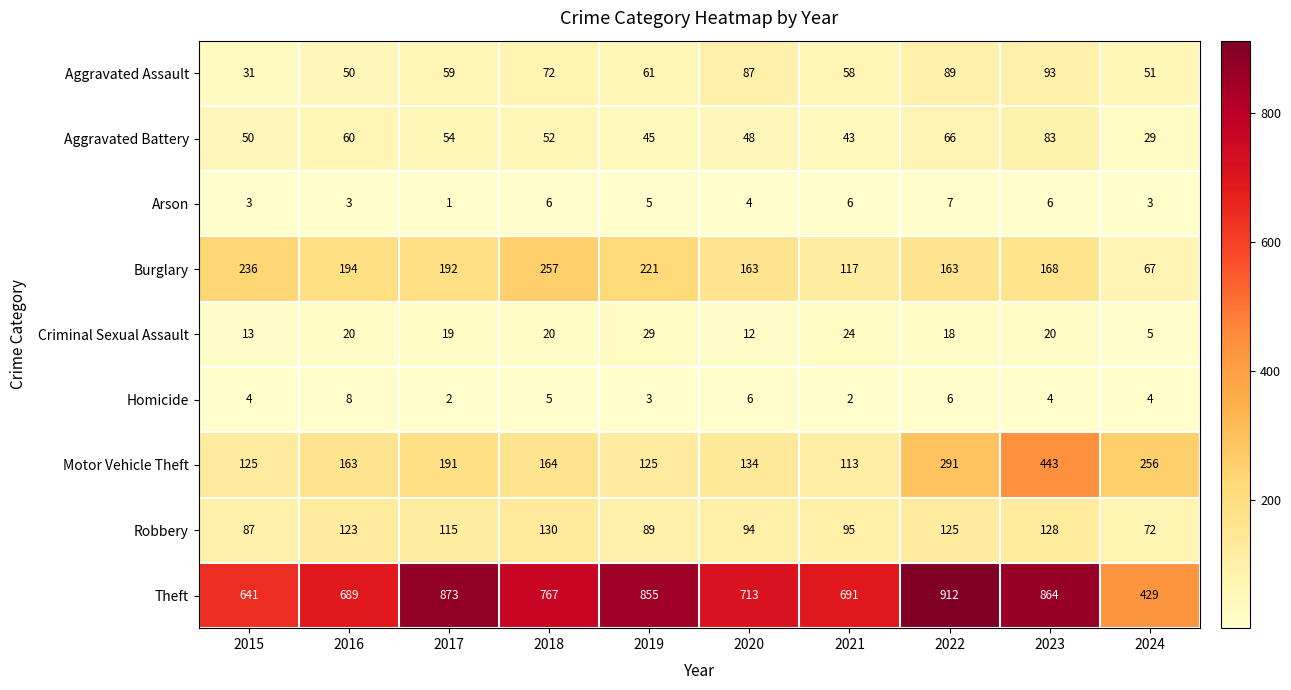

Rank the series at 2017 from lowest to highest value.

Arson, Homicide, Criminal Sexual Assault, Aggravated Battery, Aggravated Assault, Robbery, Motor Vehicle Theft, Burglary, Theft